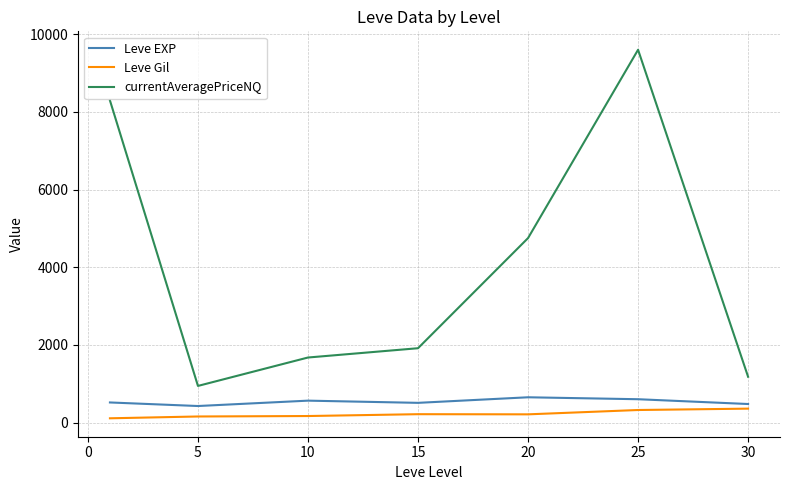

What is the highest value of the Leve EXP series?

653.3